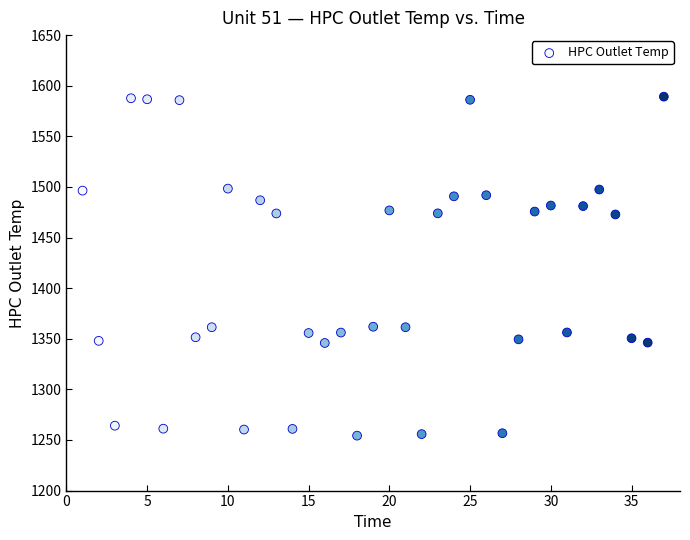

What is the range of X values (max minus min)?

36.0